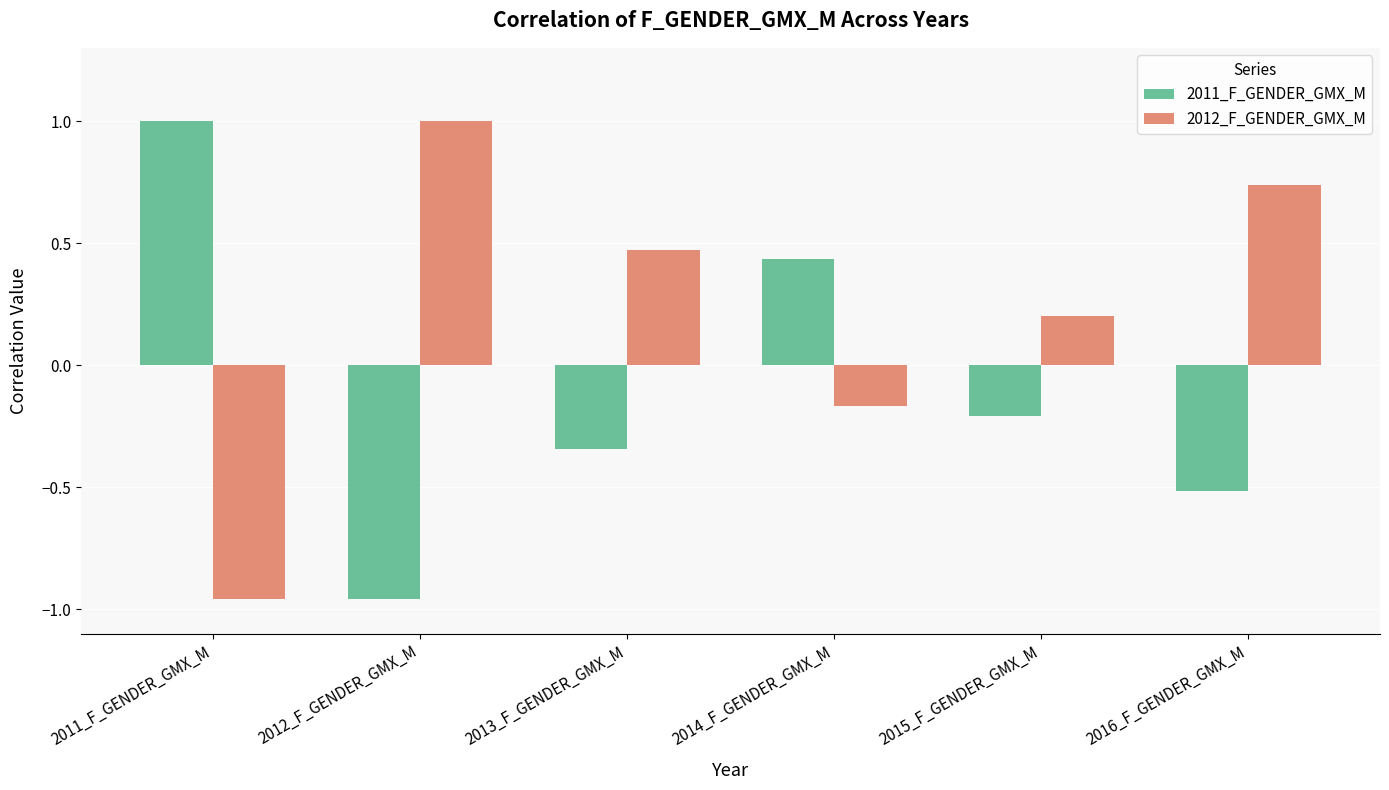

What are all the series names shown in the legend?

2011_F_GENDER_GMX_M, 2012_F_GENDER_GMX_M